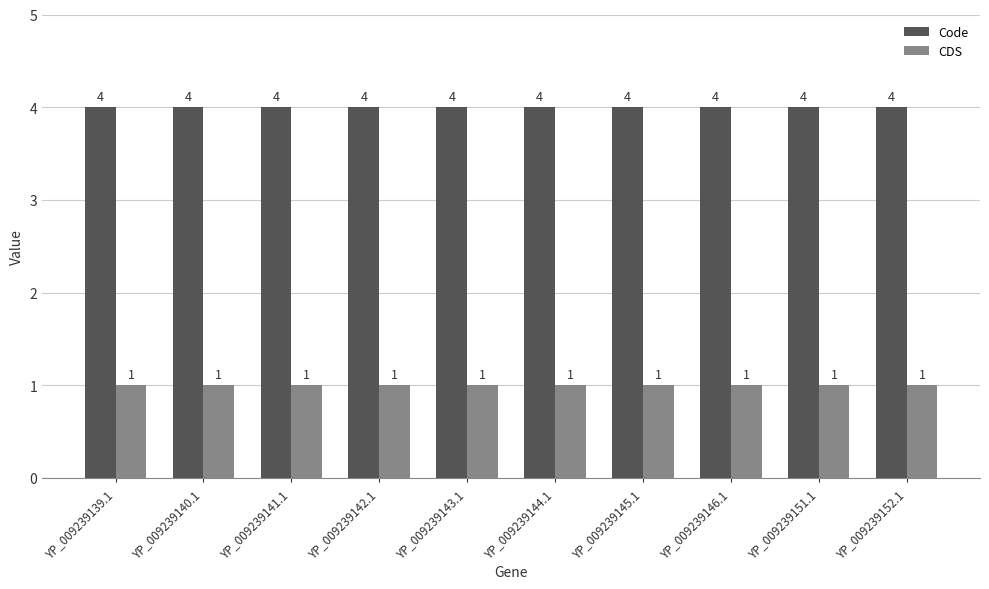

Reading left to right, what are all the values shown in this chart?

Code: YP_009239139.1=4	YP_009239140.1=4	YP_009239141.1=4	YP_009239142.1=4	YP_009239143.1=4	YP_009239144.1=4	YP_009239145.1=4	YP_009239146.1=4	YP_009239151.1=4	YP_009239152.1=4
CDS: YP_009239139.1=1	YP_009239140.1=1	YP_009239141.1=1	YP_009239142.1=1	YP_009239143.1=1	YP_009239144.1=1	YP_009239145.1=1	YP_009239146.1=1	YP_009239151.1=1	YP_009239152.1=1